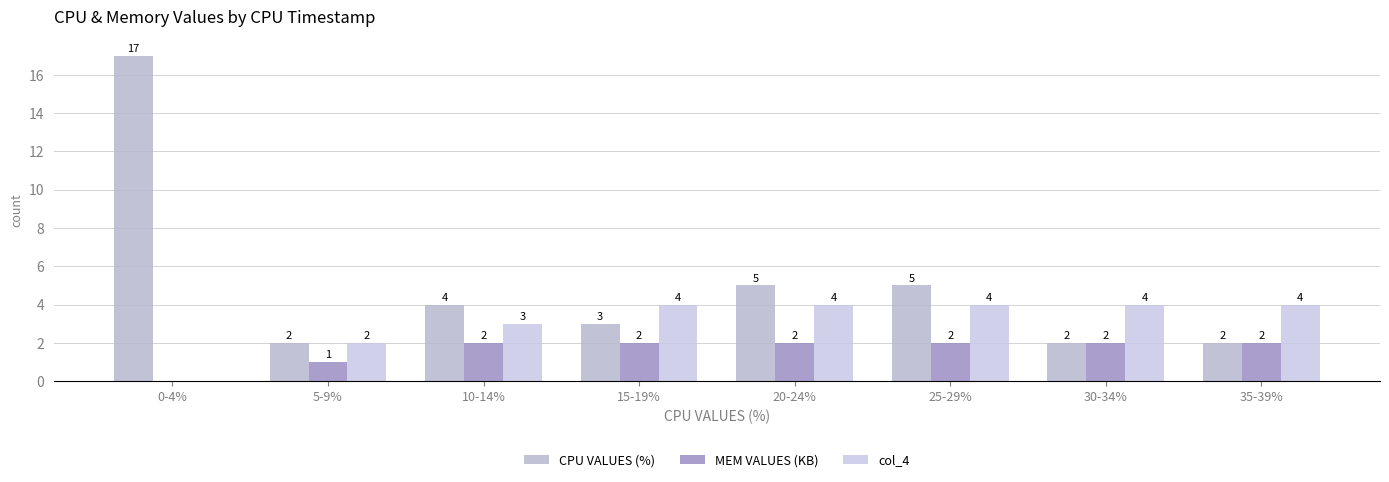

What are all the series names shown in the legend?

CPU VALUES (%), MEM VALUES (KB), col_4